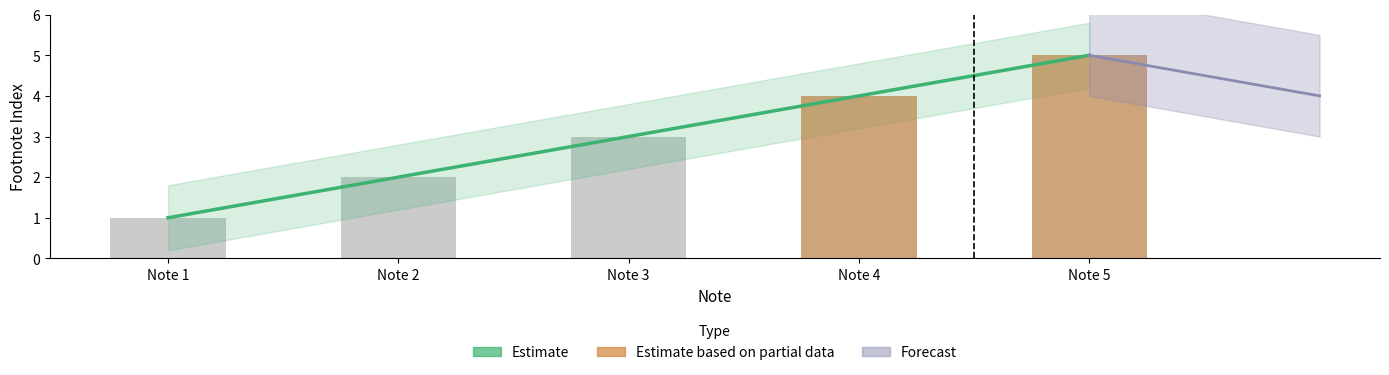

The chart shows a value of 1 at Note 4. True or false?

False